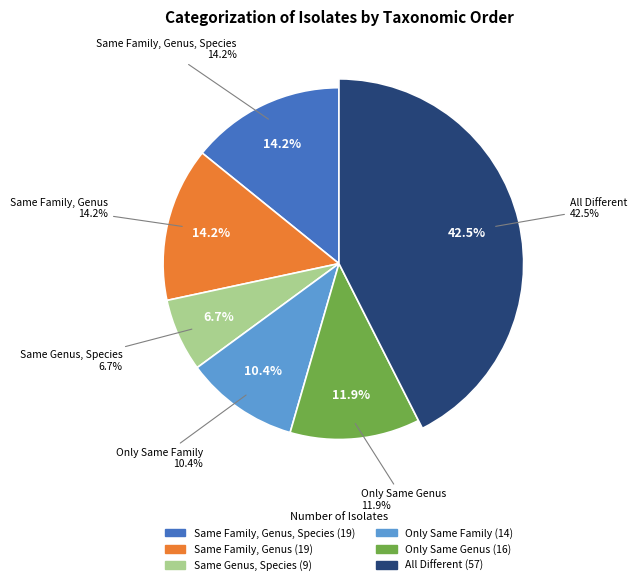

Between Only Same Family and Same Family, Genus, Species, which is larger?

Same Family, Genus, Species